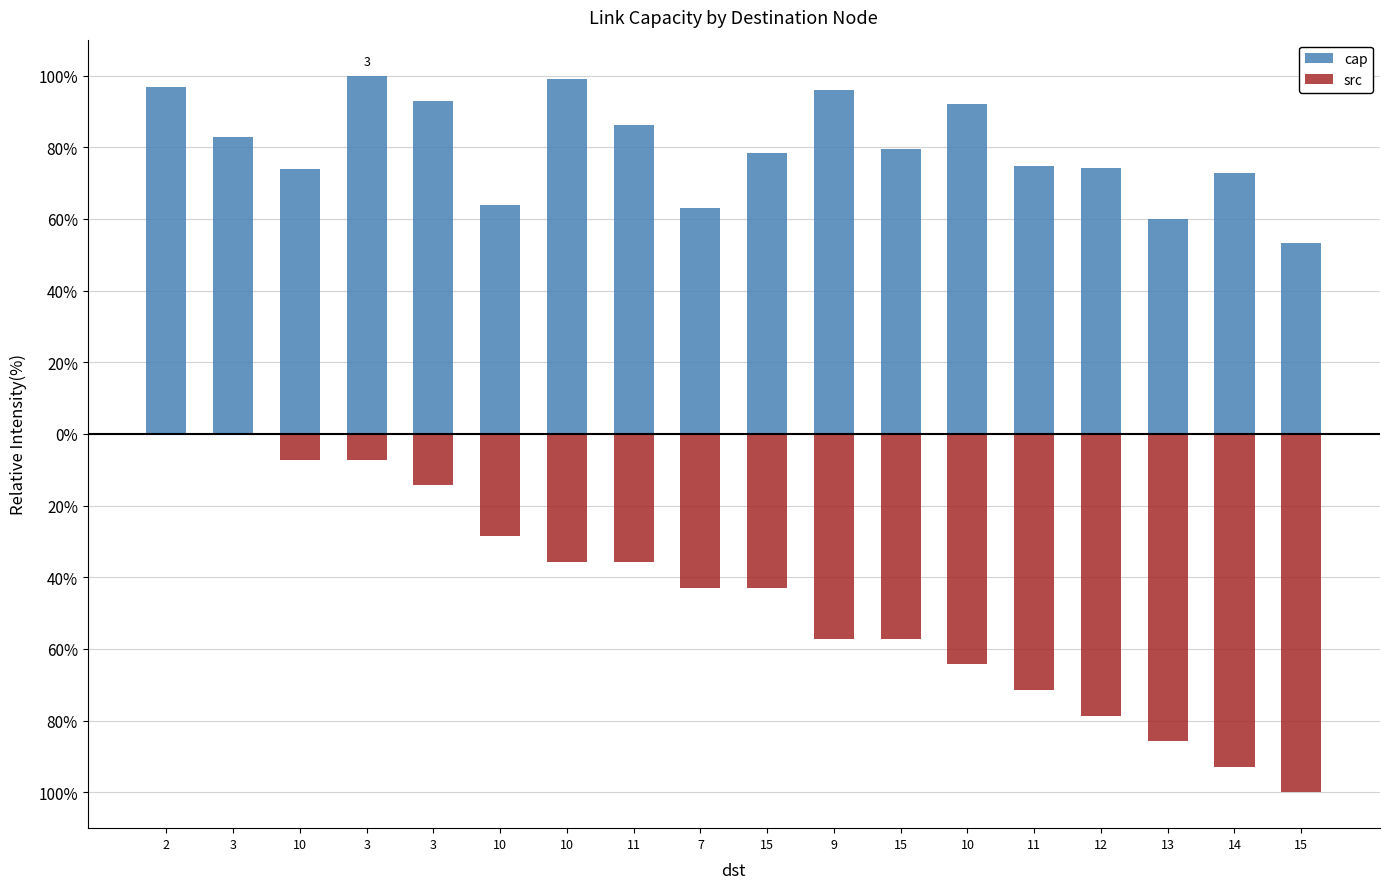

The src series shows -17.6 at 10. True or false?

False